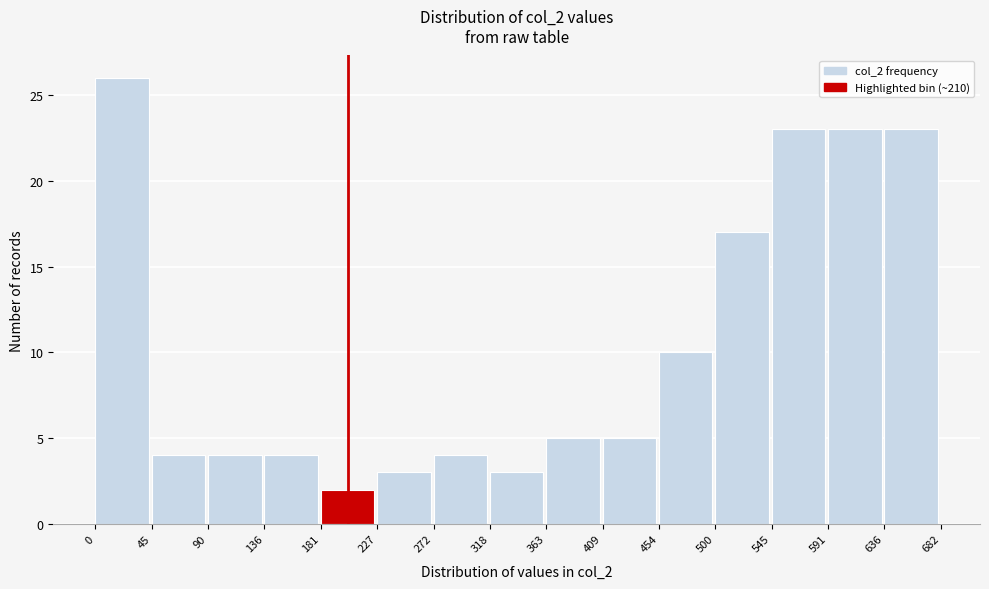

What is the height of the bar covering 545 to 591 on the x-axis? The values are not printed on the chart, so give them approximately, as read against the axis.

23